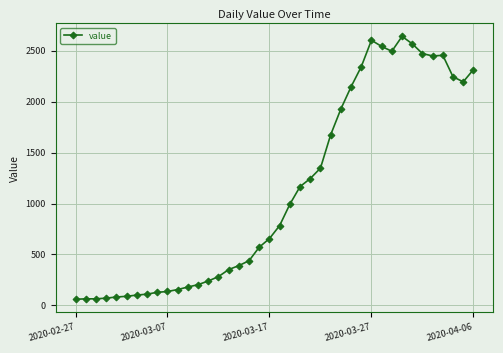

True or false: there are more than 2 points higher than both neighbors.

True